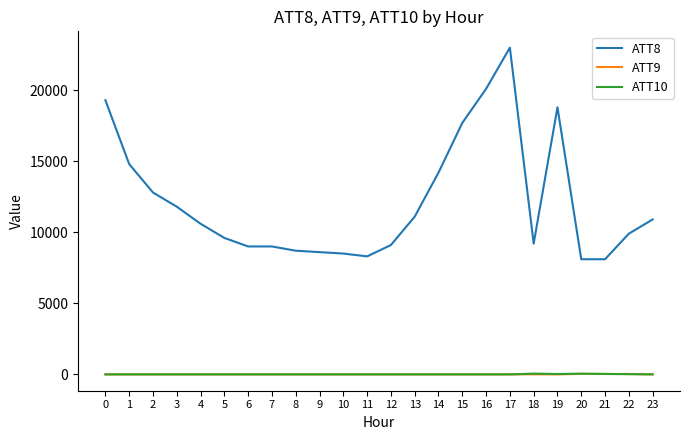

Which label corresponds to the largest value in the chart?

17